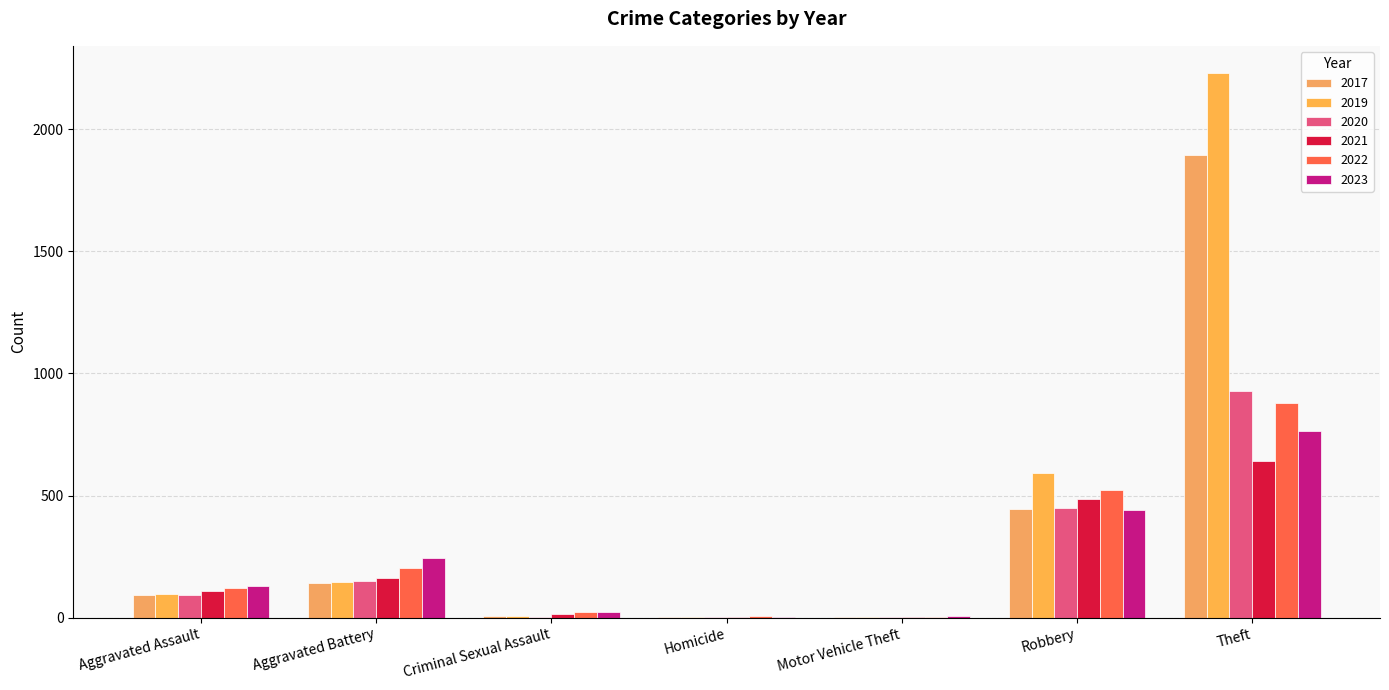

True or false: 2017 has a value of 446 at Robbery.

True